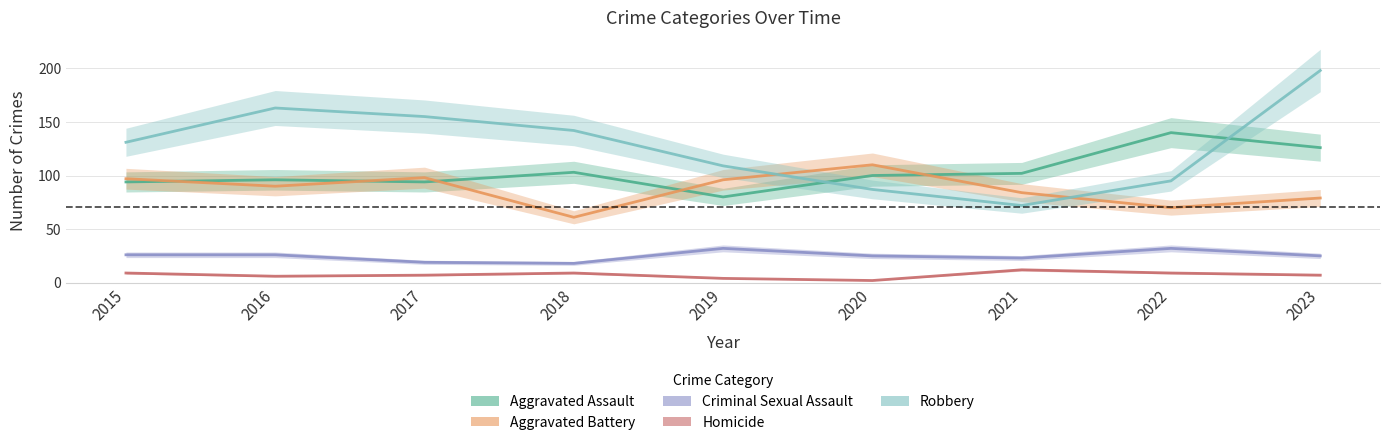

What is the total value across all series at 2023?

435